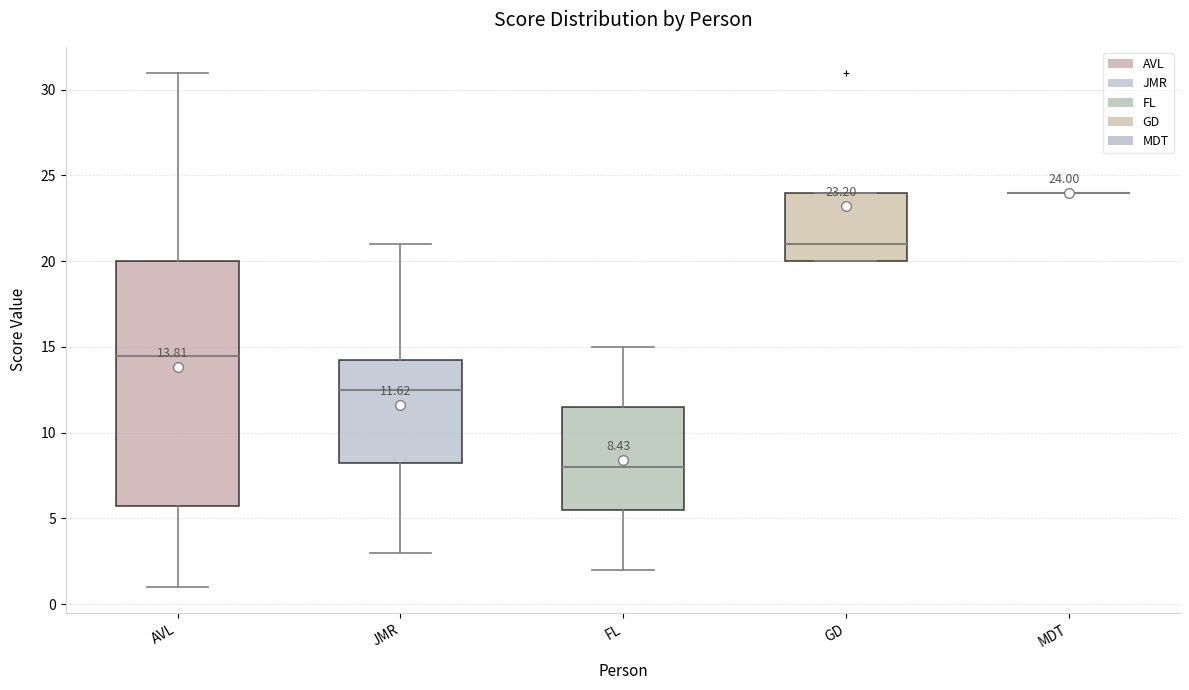

Which box is the tallest, from its lower edge to its upper edge?

AVL